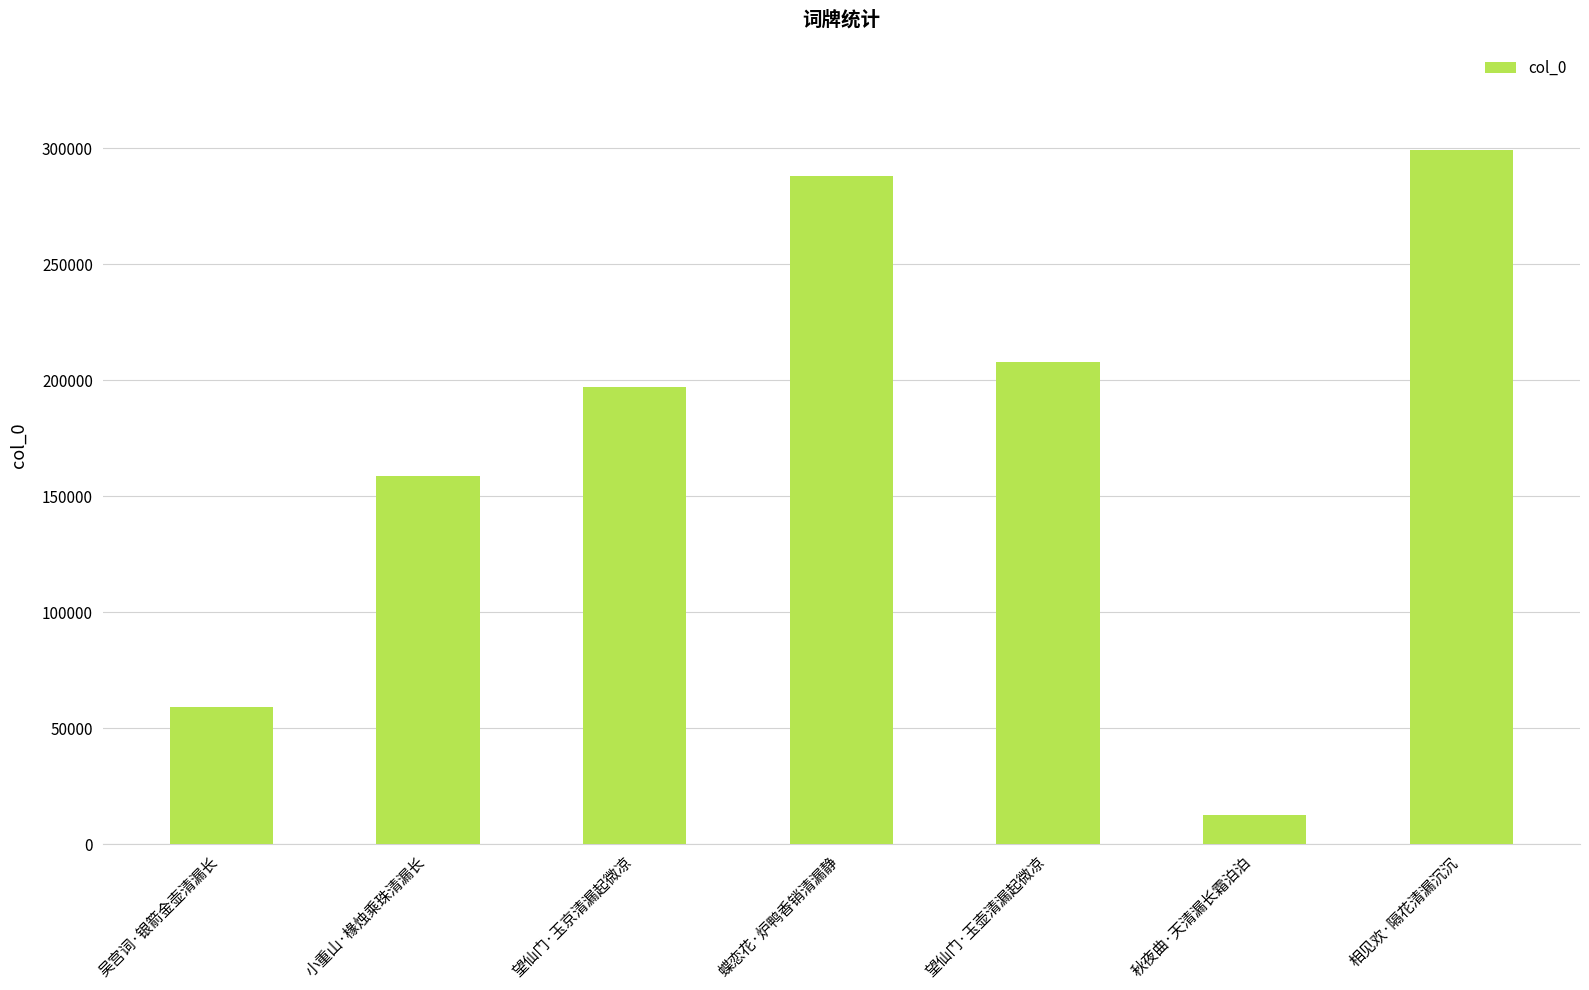

Between 吴宫词·银箭金壶清漏长 and 相见欢·隔花清漏沉沉, which is larger?

相见欢·隔花清漏沉沉